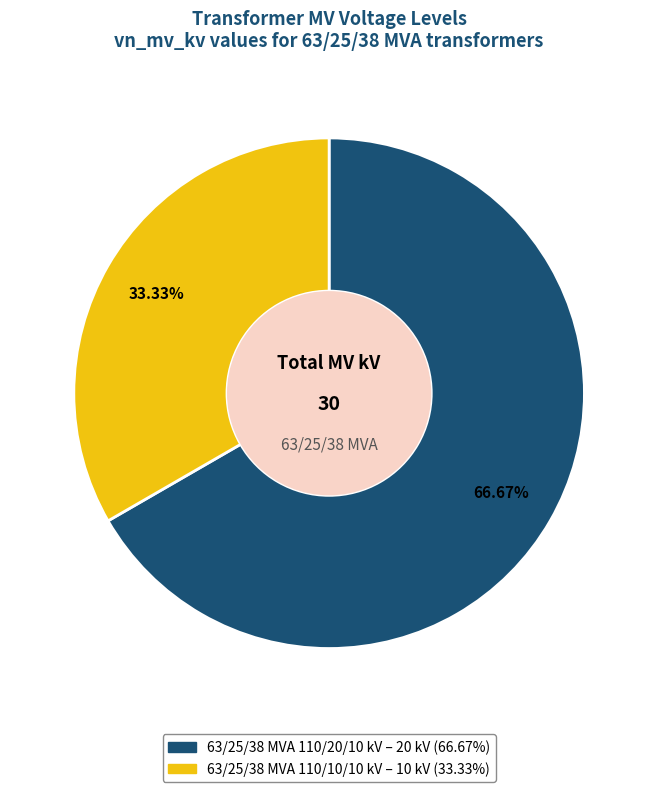

Which category has the smallest portion of the pie?

63/25/38 MVA 110/10/10 kV